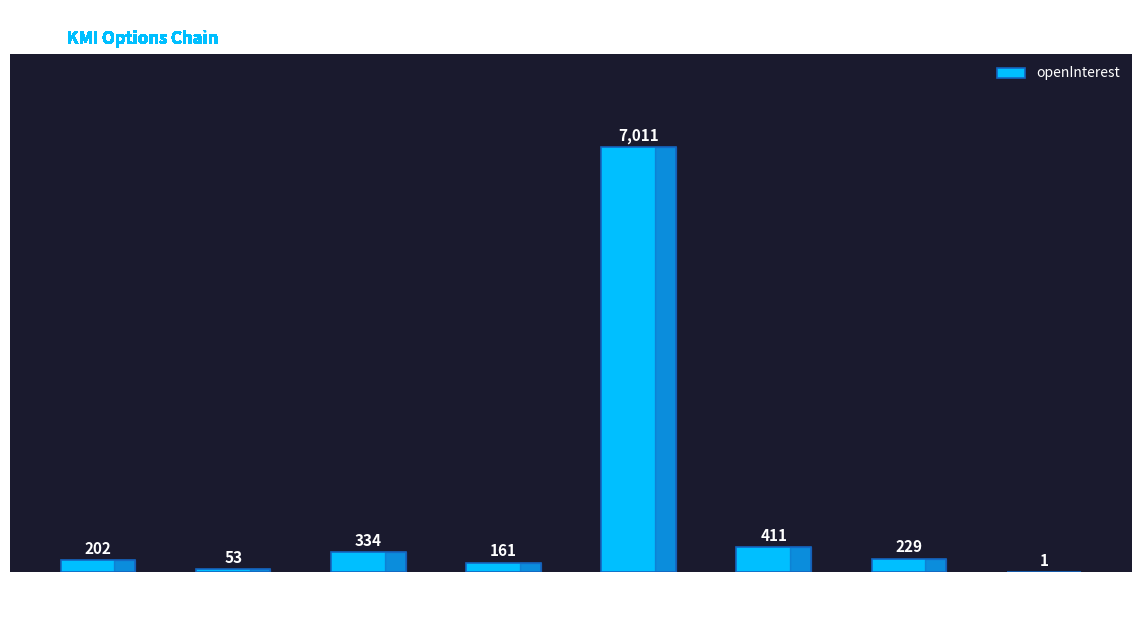

The chart shows a value of 229 at 18.0. True or false?

True